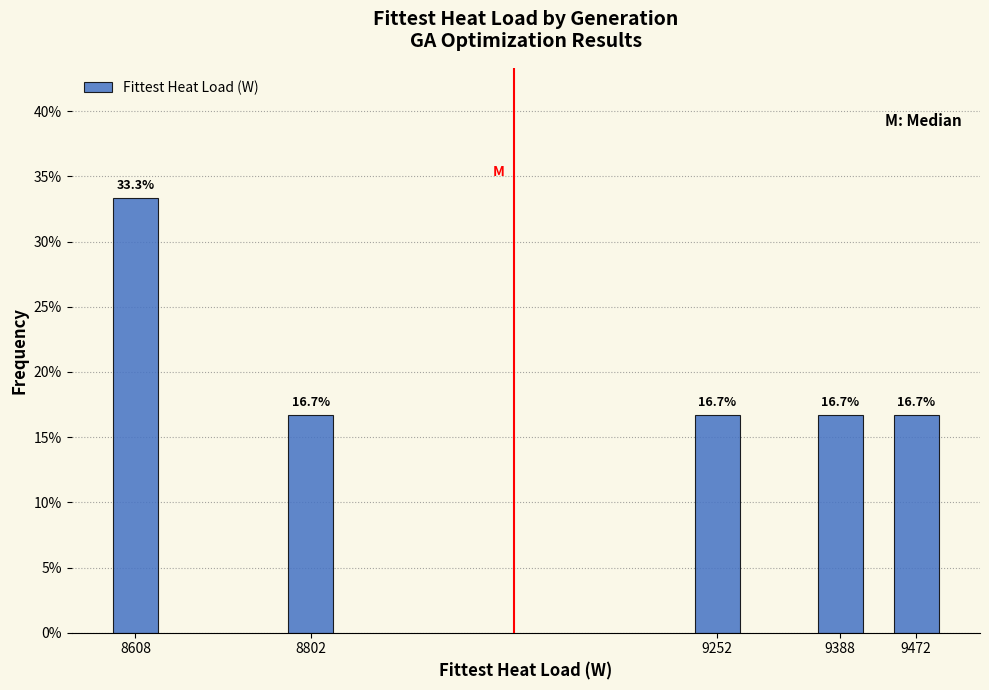

Are the bars horizontal?

No